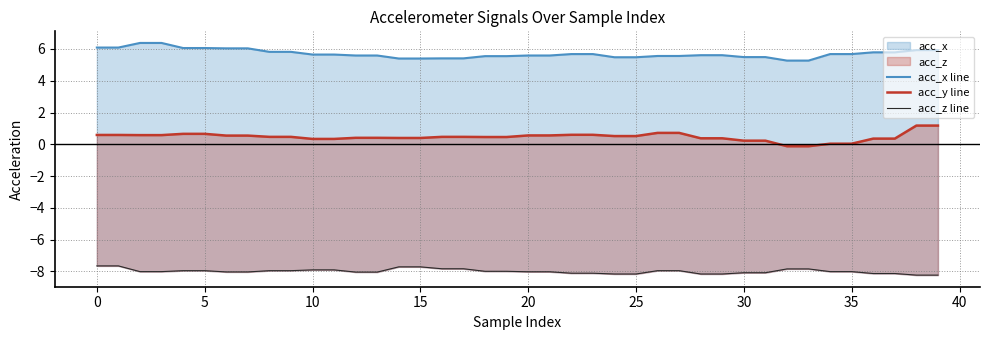

Which series changed the most between 30 and 38?

acc_y line